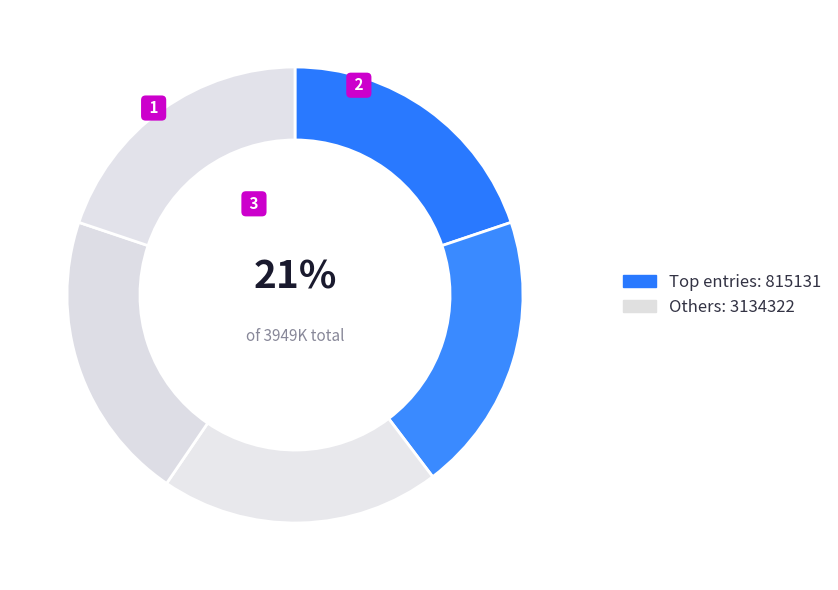

Count the number of slices in the pie.

5